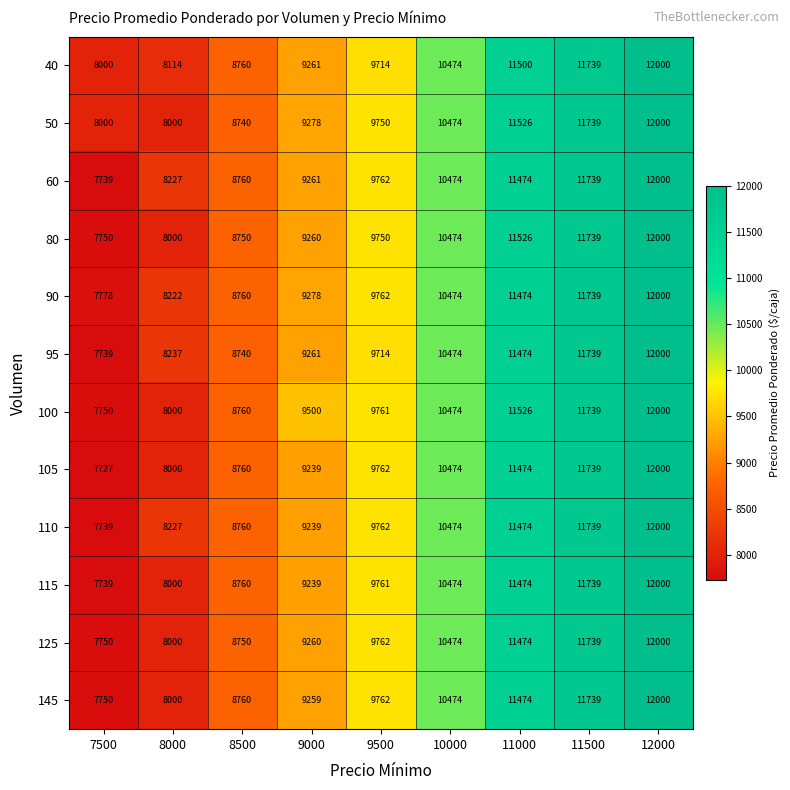

What value does the 90 series have at 12000?

12000